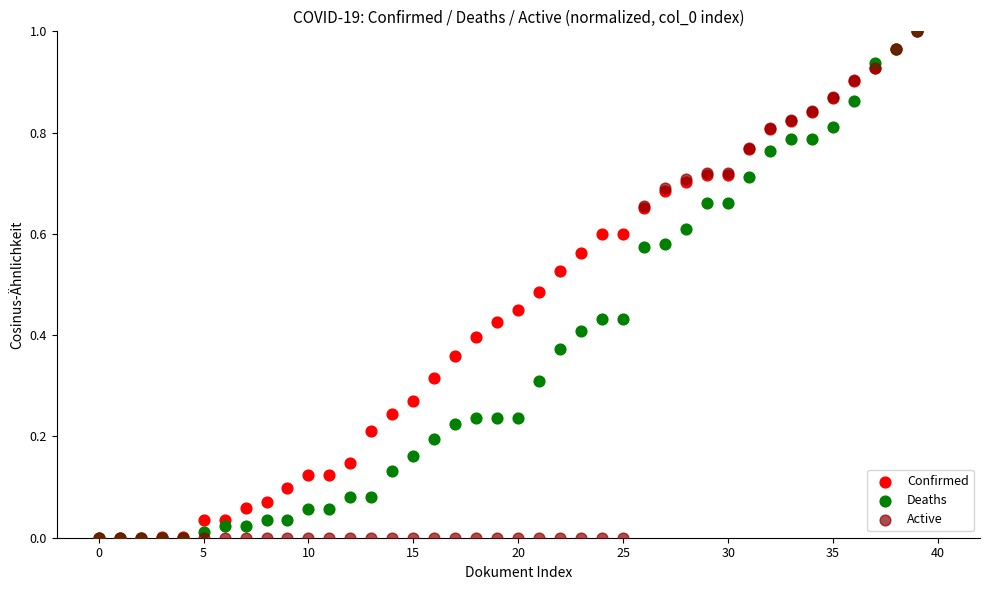

What are all the series names shown in the legend?

Confirmed, Deaths, Active